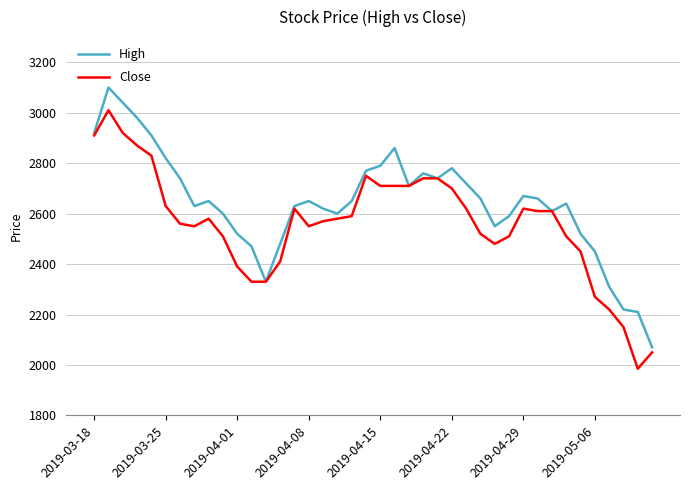

List the series in order of their peak value, highest first.

High, Close